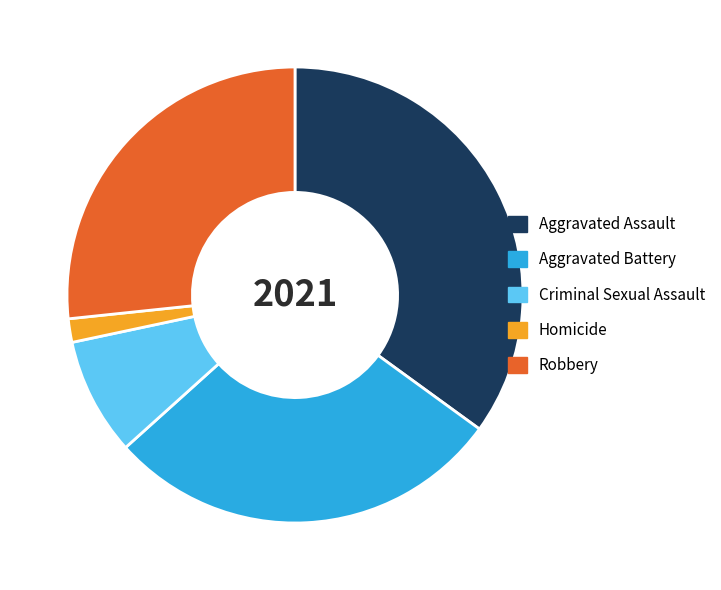

Between Robbery and Aggravated Assault, which is larger?

Aggravated Assault